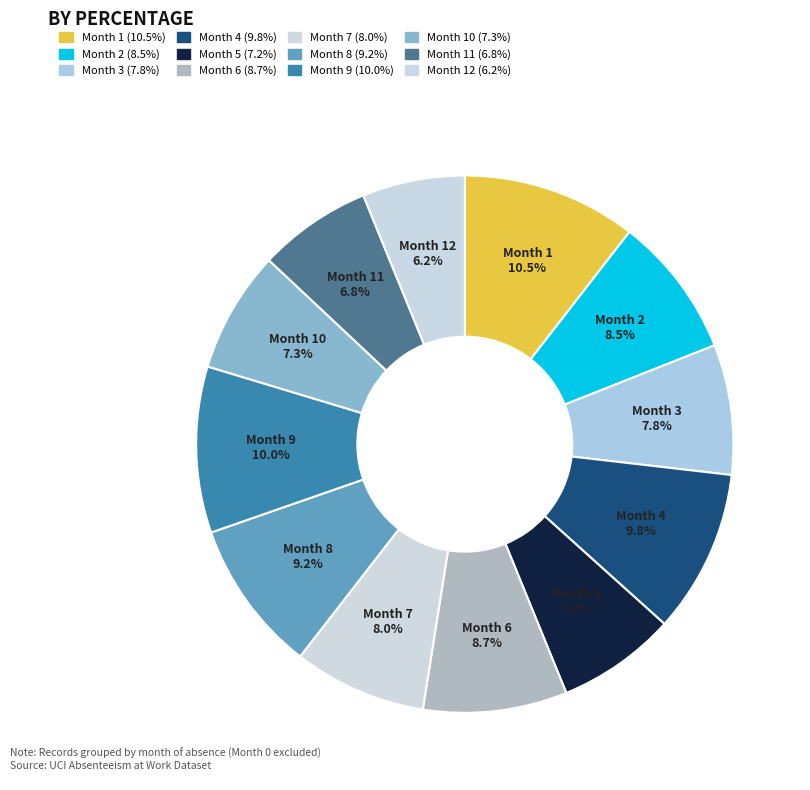

Is there any slice that represents more than half of the pie?

No